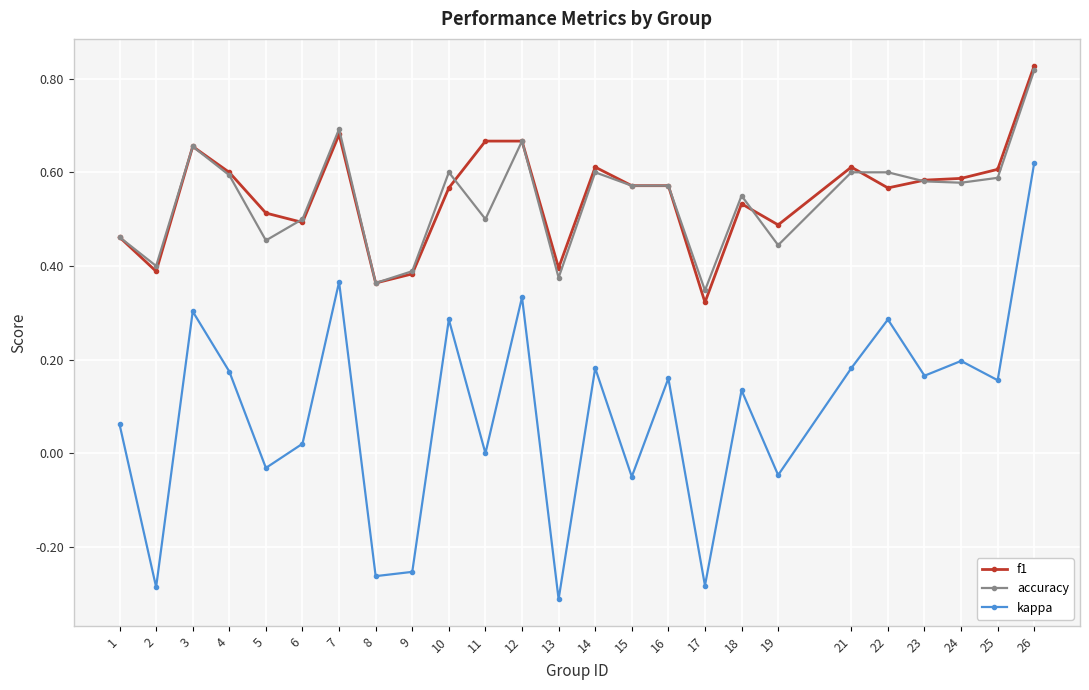

Between 12 and 15, which series saw the biggest shift?

kappa